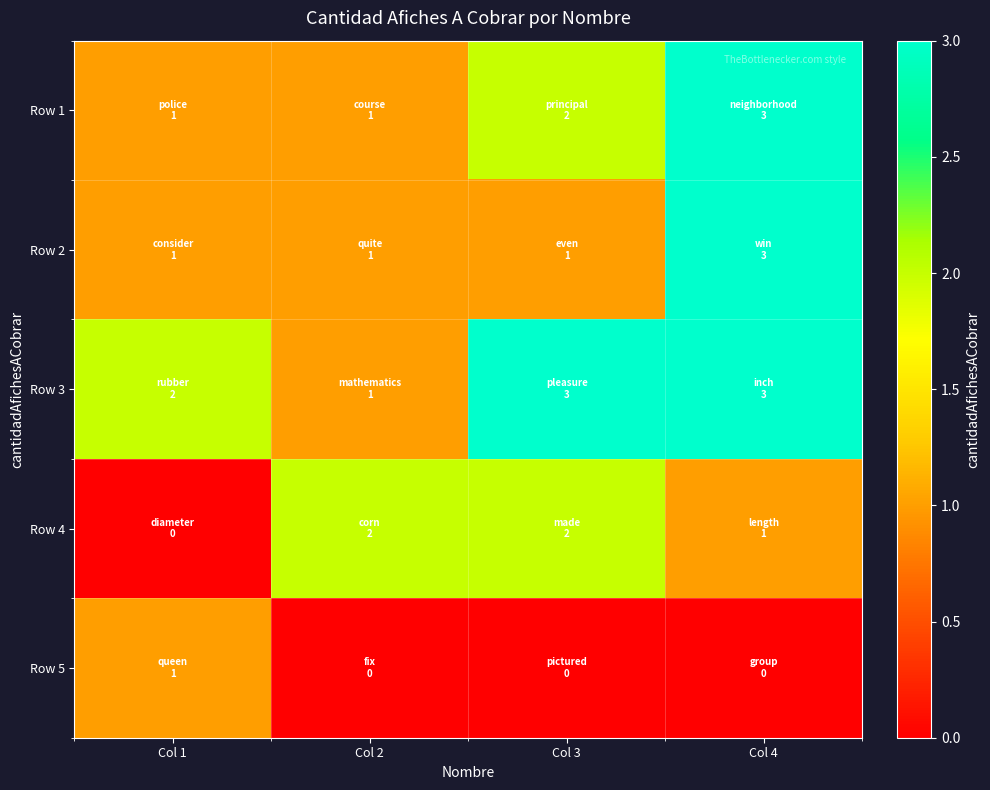

Between Col 2 and Col 4, which series saw the biggest shift?

Row 1